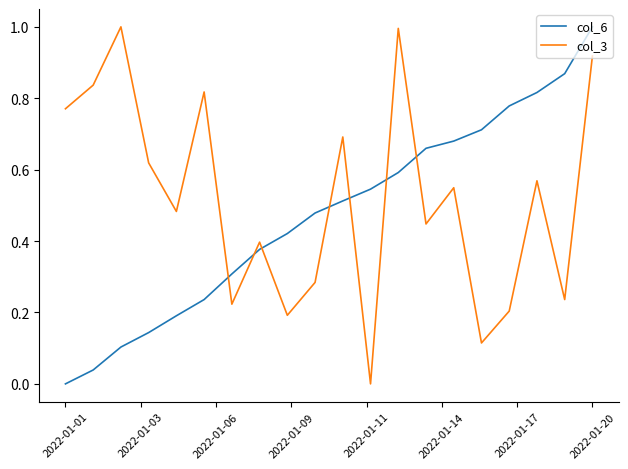

Which series has the largest total across all categories?

col_3